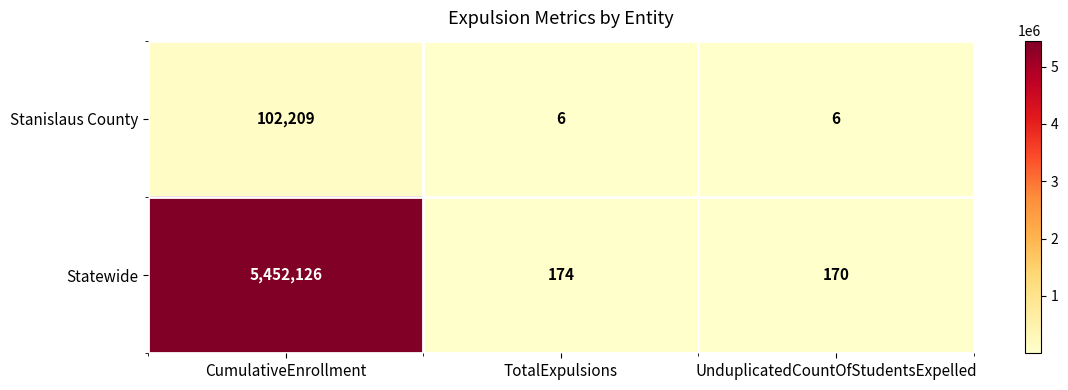

What is the minimum value shown in the chart?

6